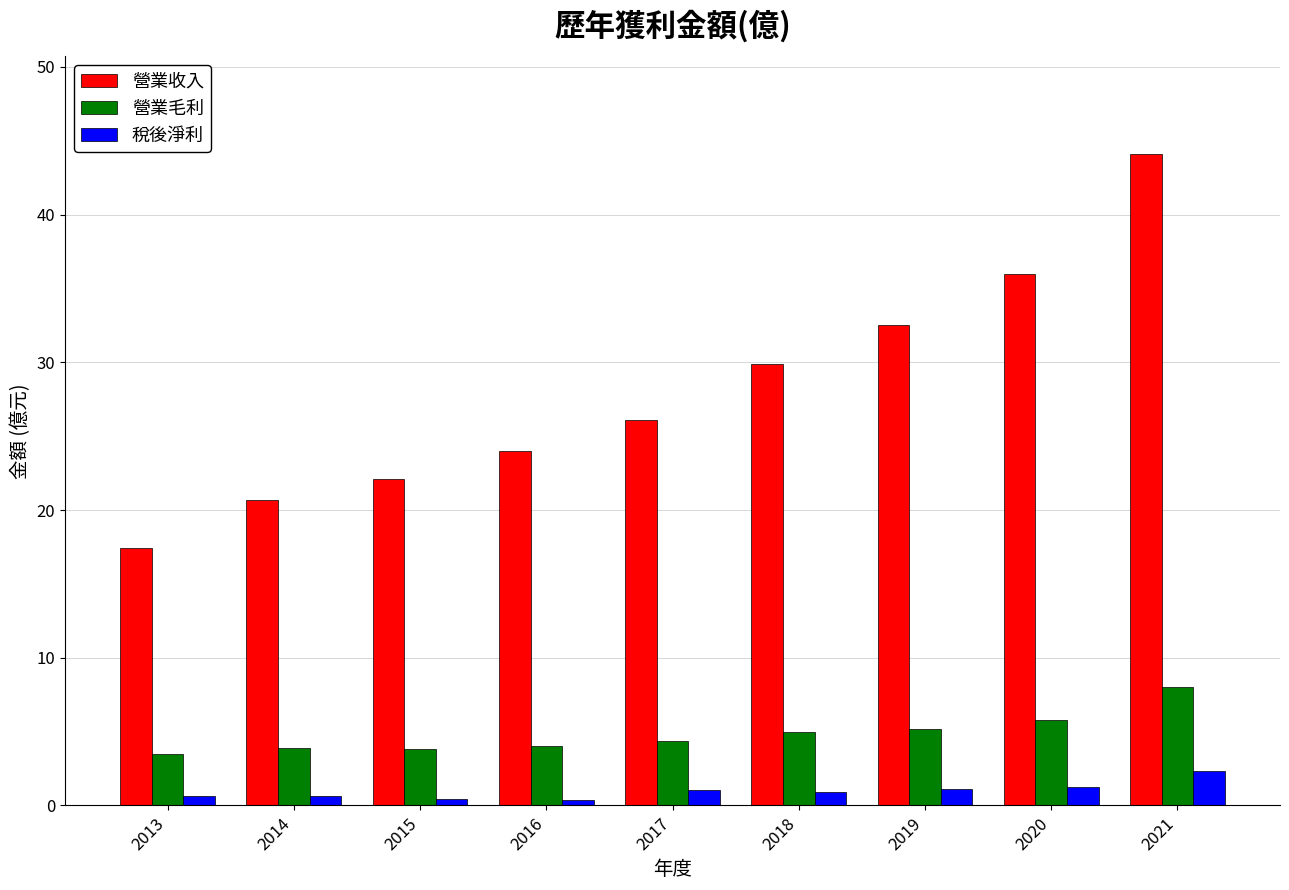

True or false: 營業收入 has a value of 24.0 at 2016.

True